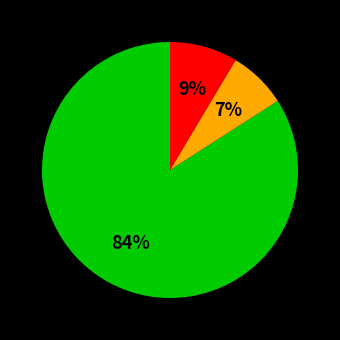

To the nearest percent, what is the difference between the largest and smallest slice percentages?

77%